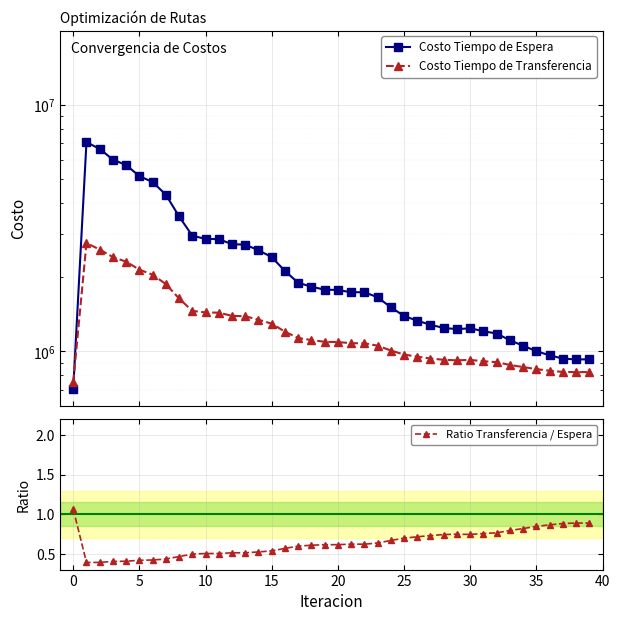

What is the smallest value displayed?

0.4